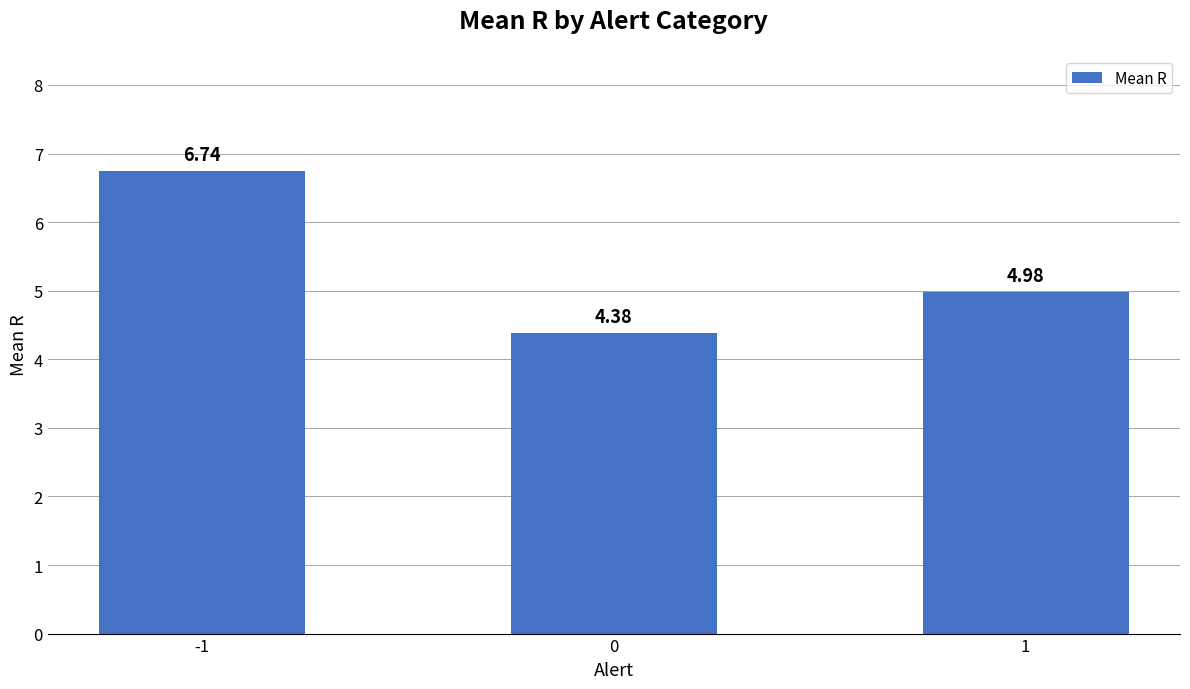

Rank the categories by value from lowest to highest.

0, 1, -1